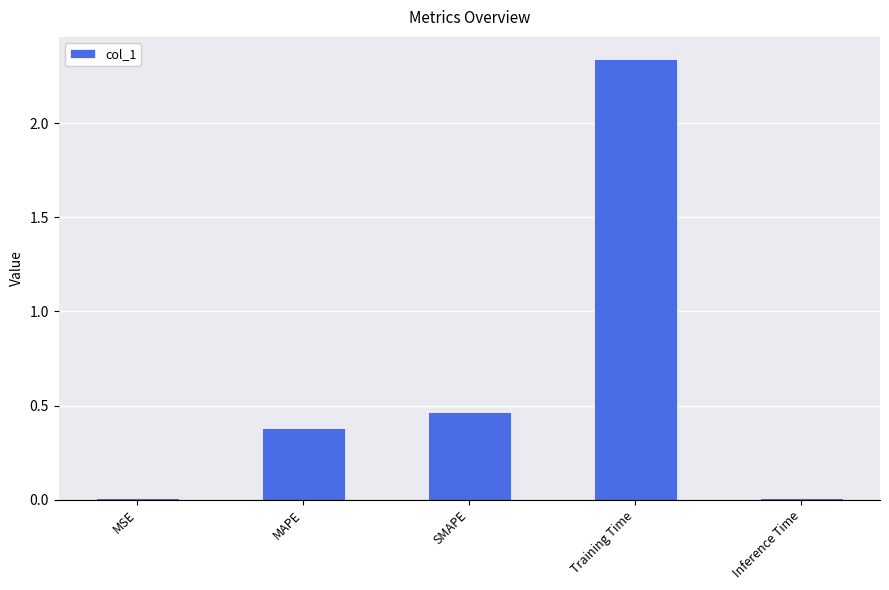

True or false: the data shows 0.7 at MAPE.

False